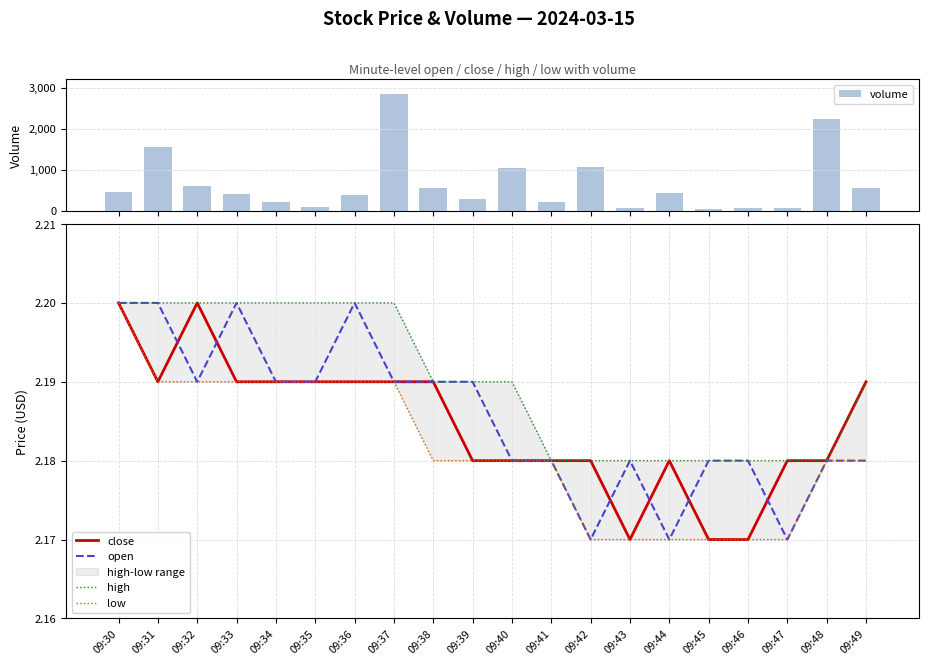

What value does the open series have at 09:35?

2.2